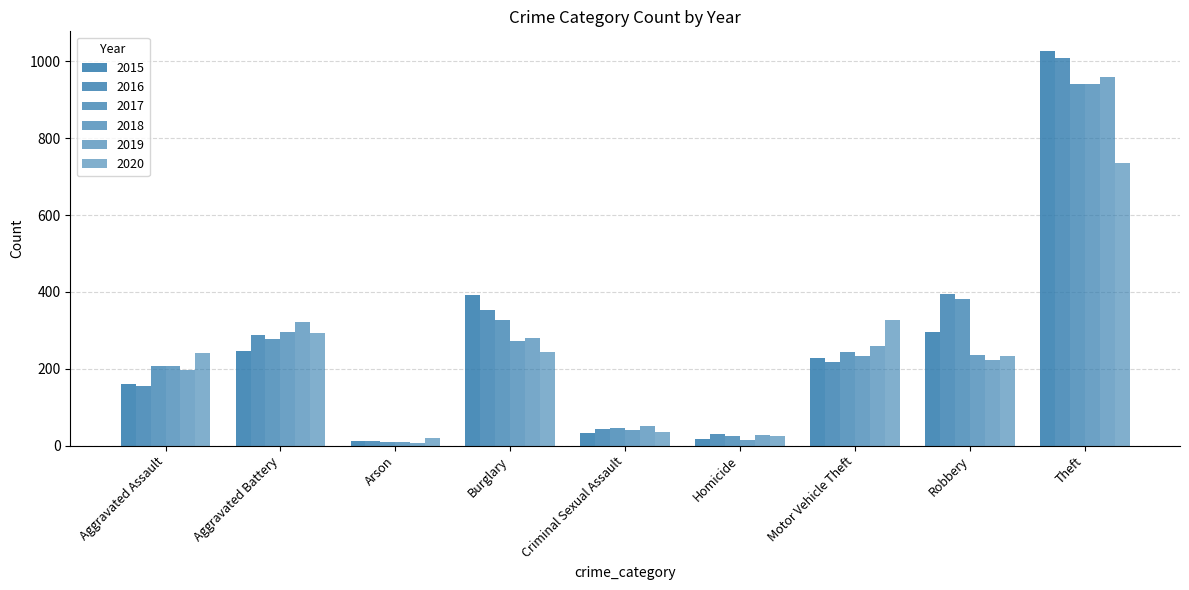

What is the lowest value of the 2016 series?

13